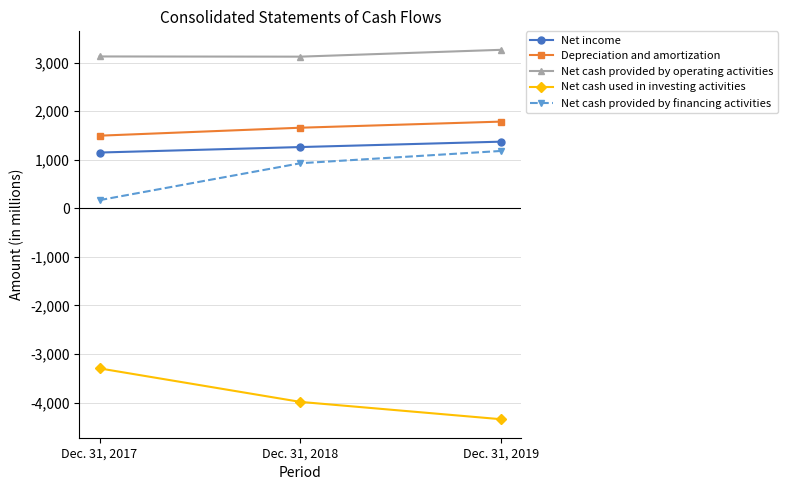

Rank the series by their maximum value, from highest to lowest.

Net cash provided by operating activities, Depreciation and amortization, Net income, Net cash provided by financing activities, Net cash used in investing activities